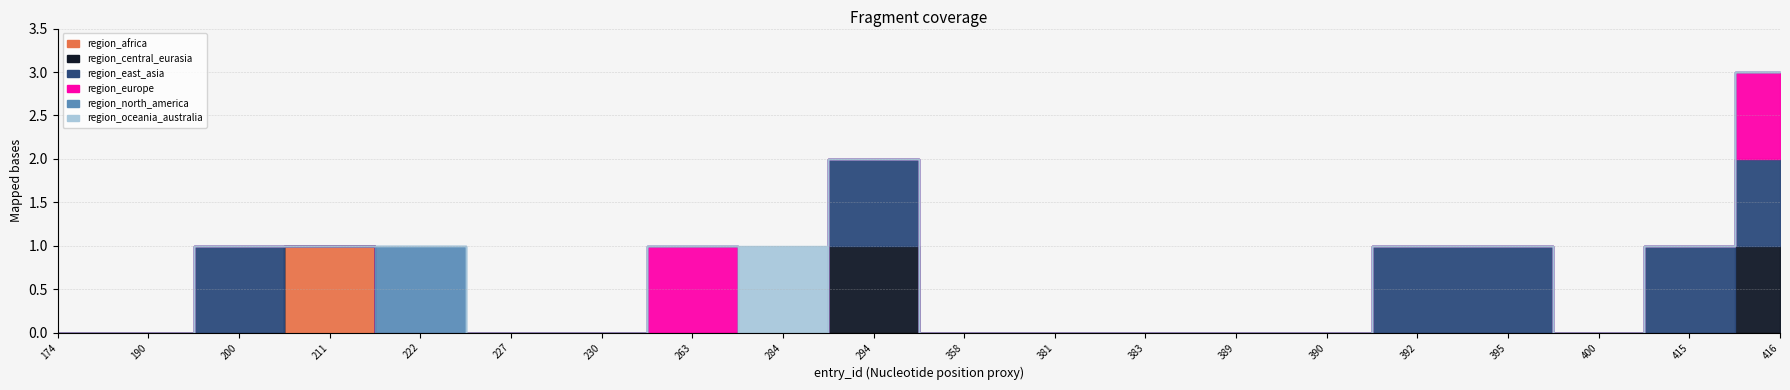

How many lines are shown in the chart?

6